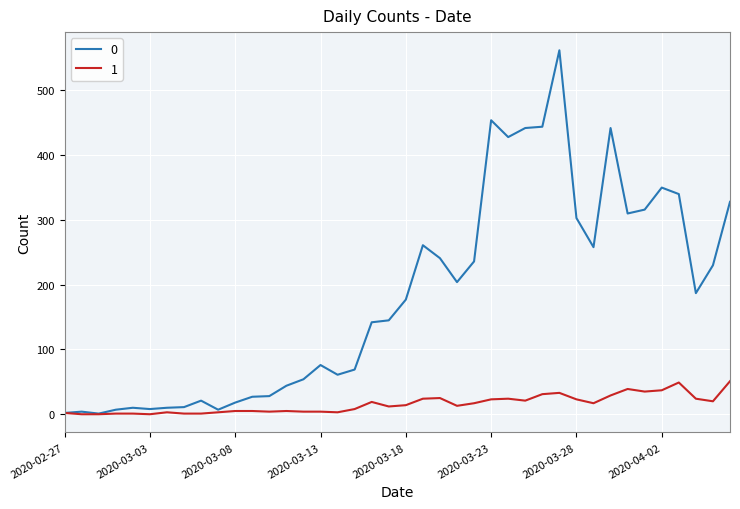

List the series in order of their peak value, highest first.

0, 1